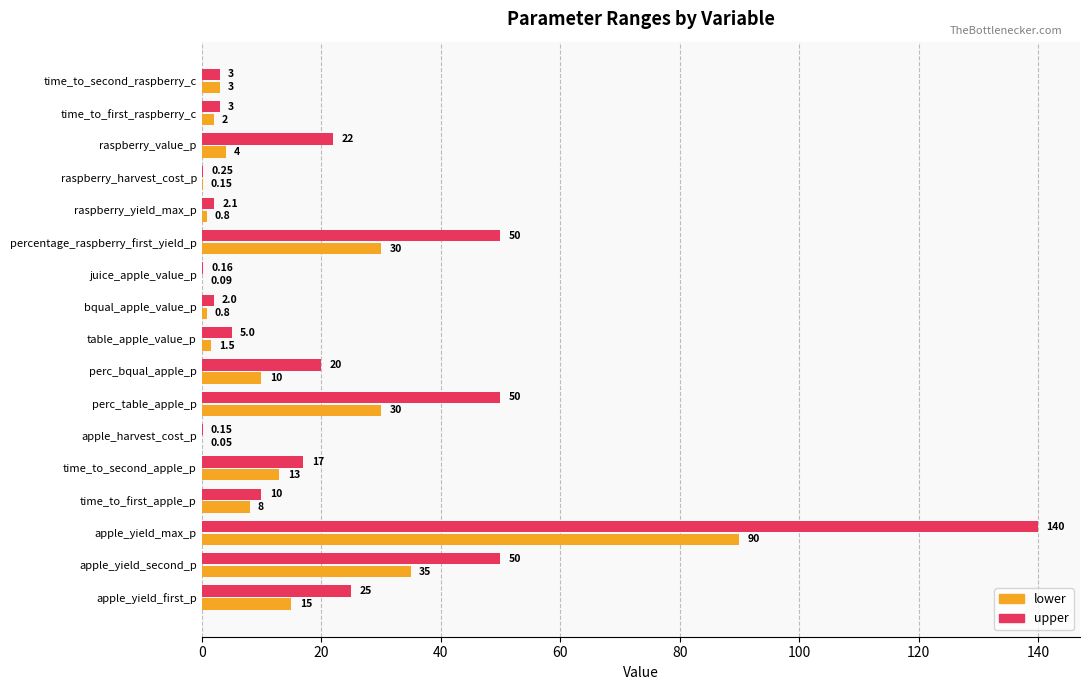

Which series has the largest total across all categories?

upper